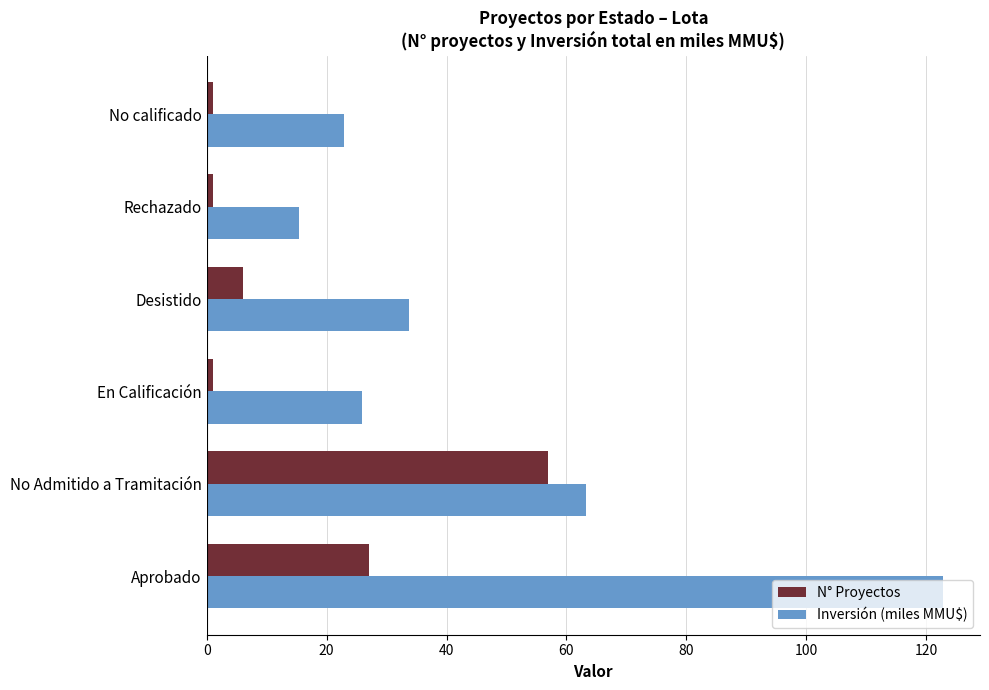

What is the maximum value shown in the chart?

122.8